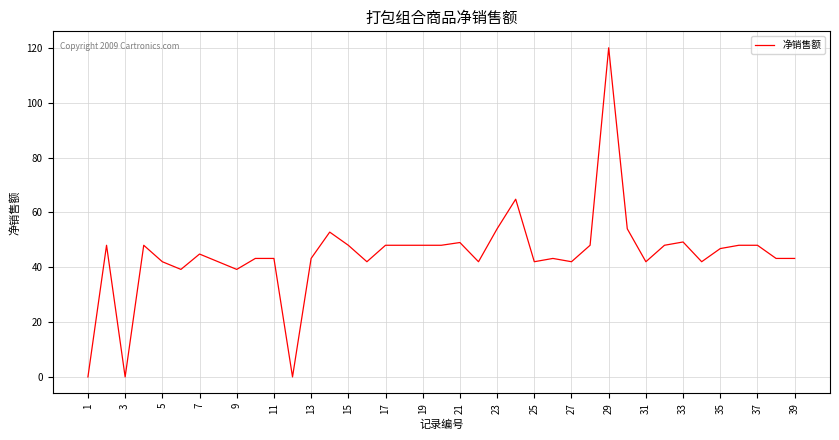

What is the difference between the maximum and minimum values?

120.0